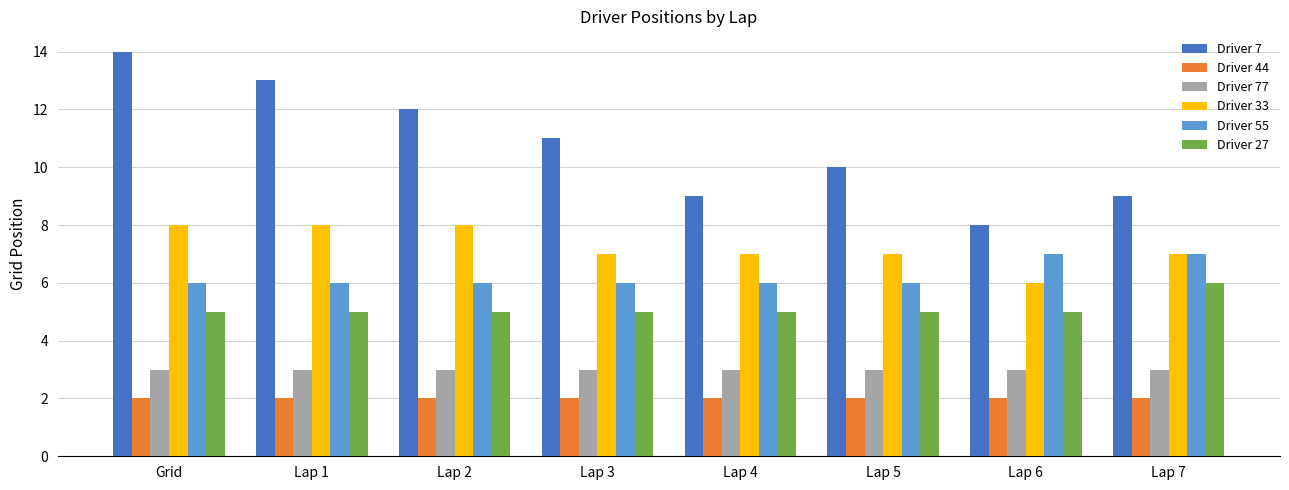

The Driver 77 series shows 1 at Lap 2. True or false?

False